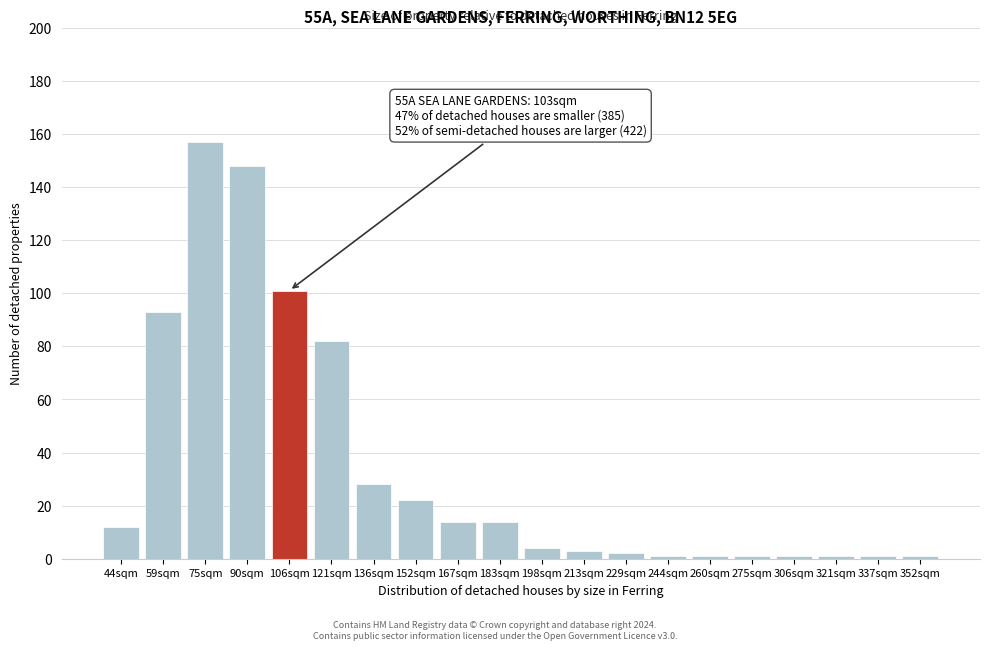

Reading left to right, transcribe all the data shown in this chart.

44sqm=12	59sqm=93	75sqm=157	90sqm=148	106sqm=101	121sqm=82	136sqm=28	152sqm=22	167sqm=14	183sqm=14	198sqm=4	213sqm=3	229sqm=2	244sqm=1	260sqm=1	275sqm=1	306sqm=1	321sqm=1	337sqm=1	352sqm=1